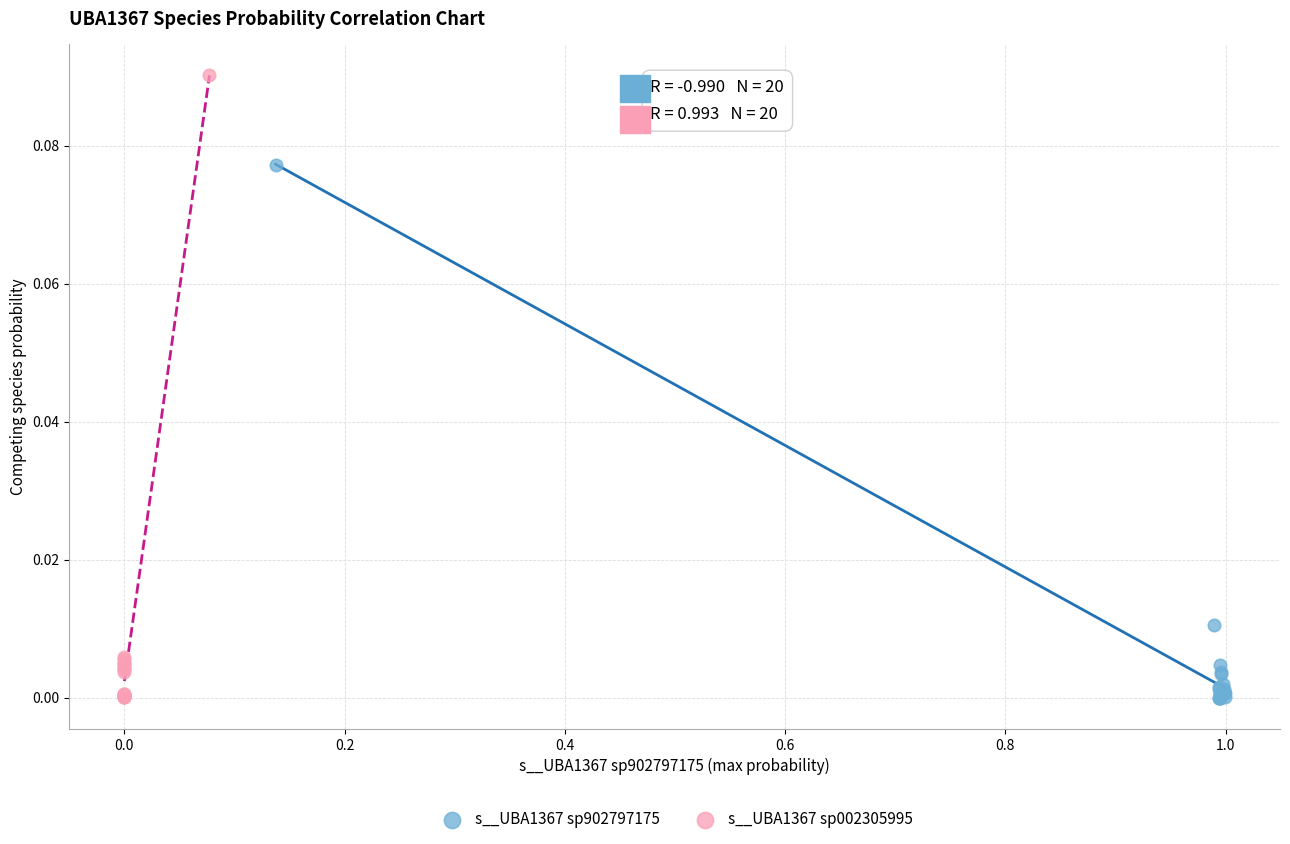

Which series contains the highest Y value?

s__UBA1367 sp002305995